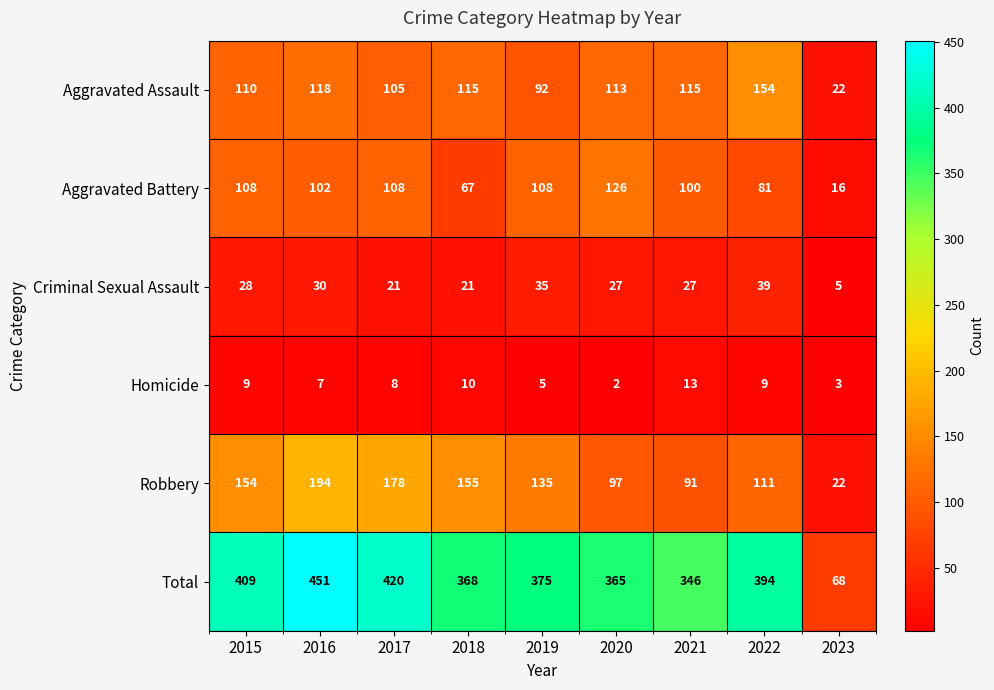

Read the Aggravated Battery value at 2016.

102